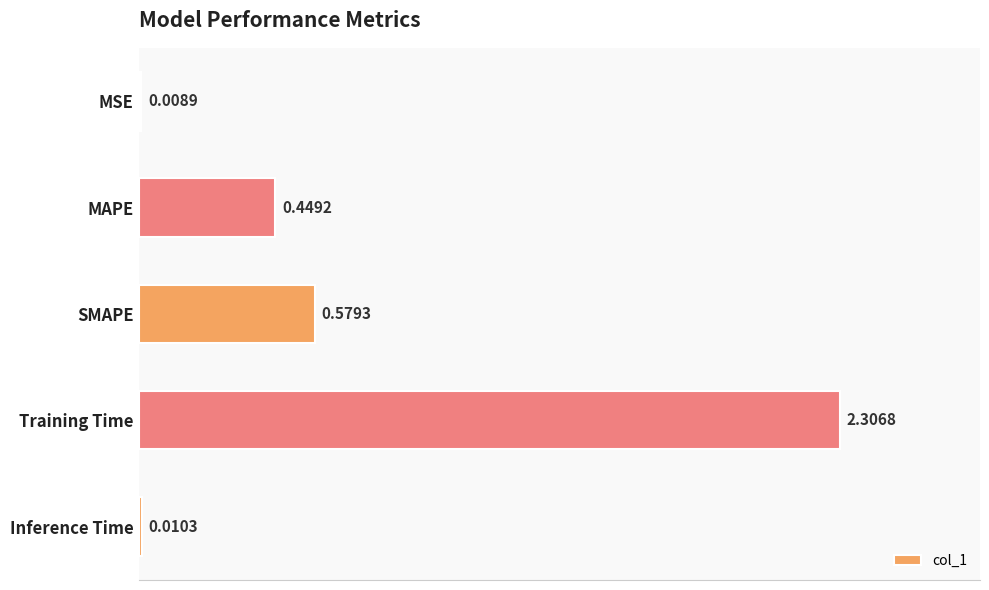

Which label corresponds to the largest value in the chart?

Training Time